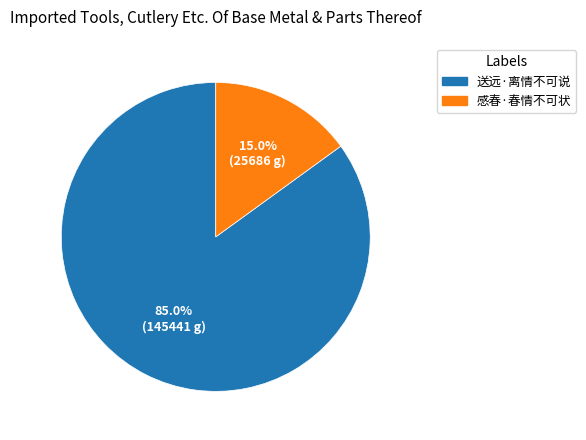

How many slices are in this pie chart?

2